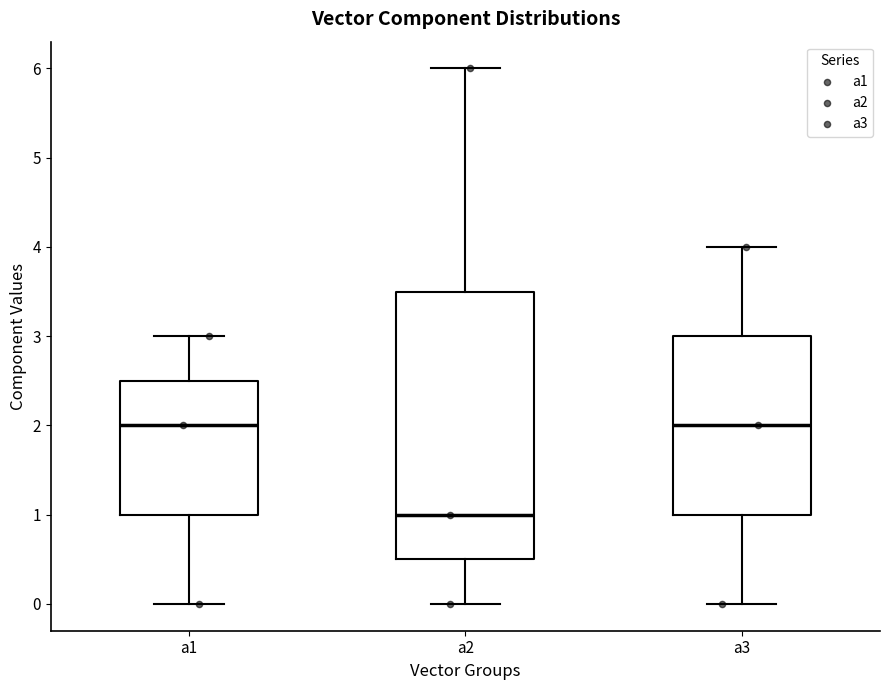

Where does the median line of the box for a2 sit on the y-axis? The values are not printed on the chart, so give them approximately, as read against the axis.

1.0